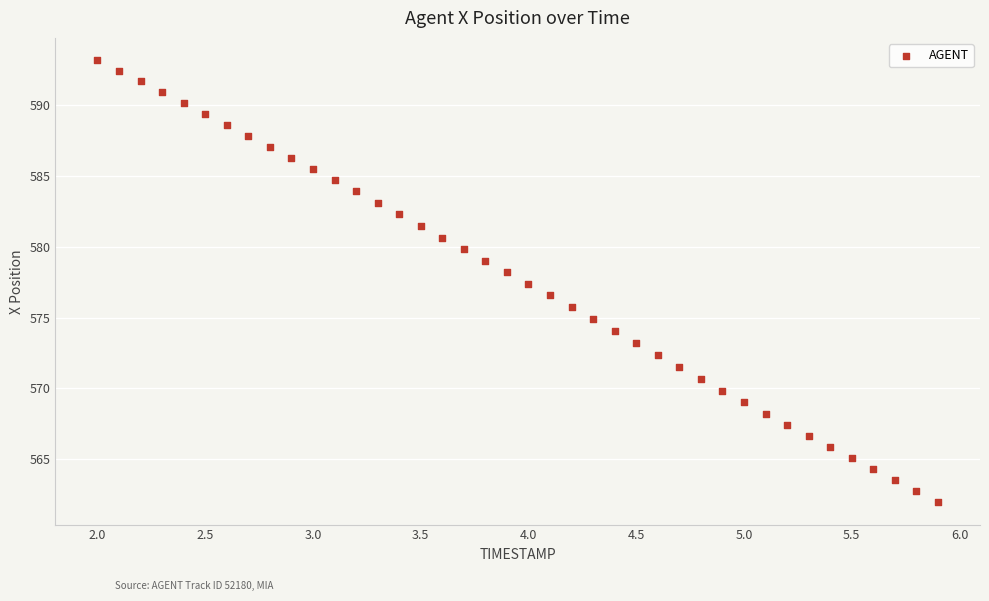

What is the range of X values (max minus min)?

3.9